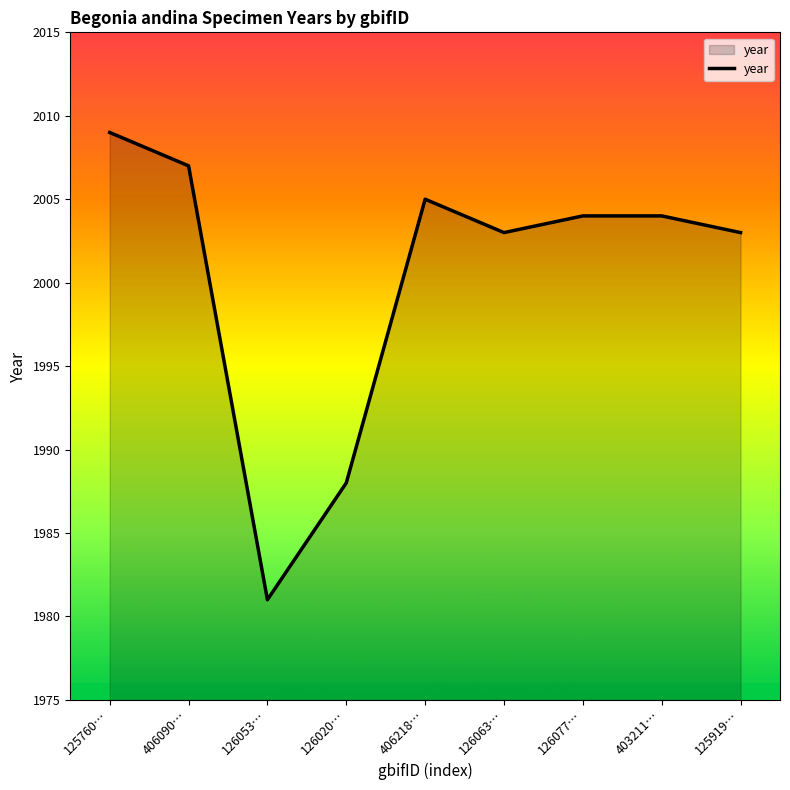

Is it true that the value at 126077… is 1158?

False